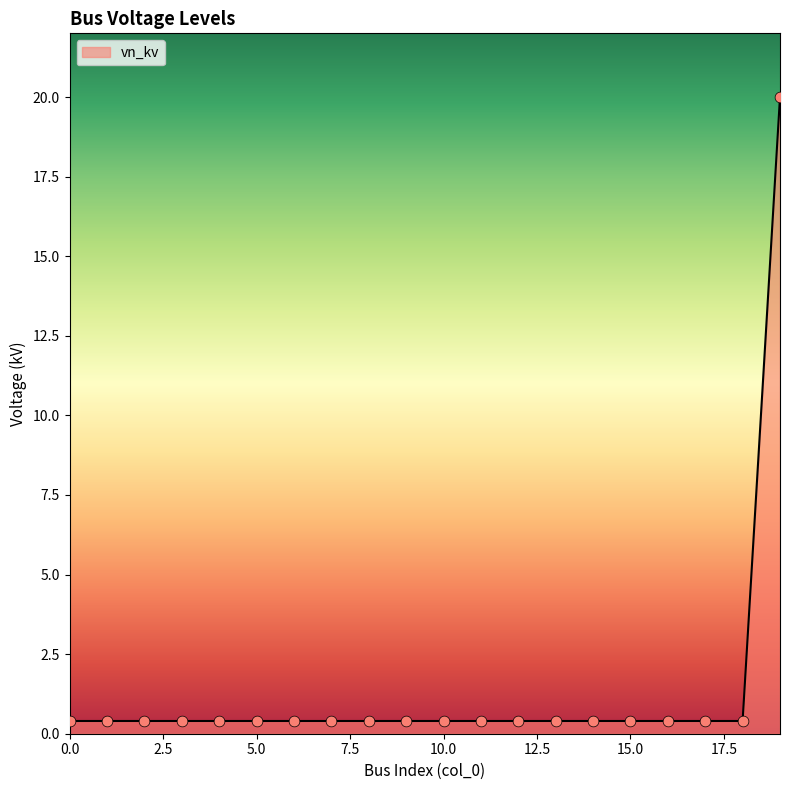

What is the maximum value shown in the chart?

20.0